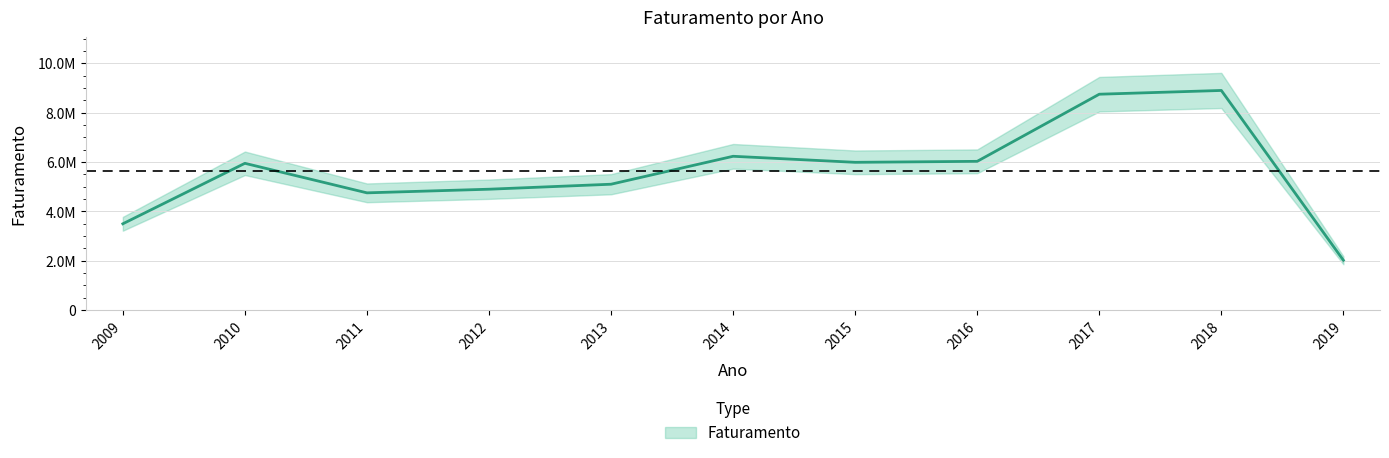

Approximately how many times larger is the value at 2018 compared to 2009?

2.5